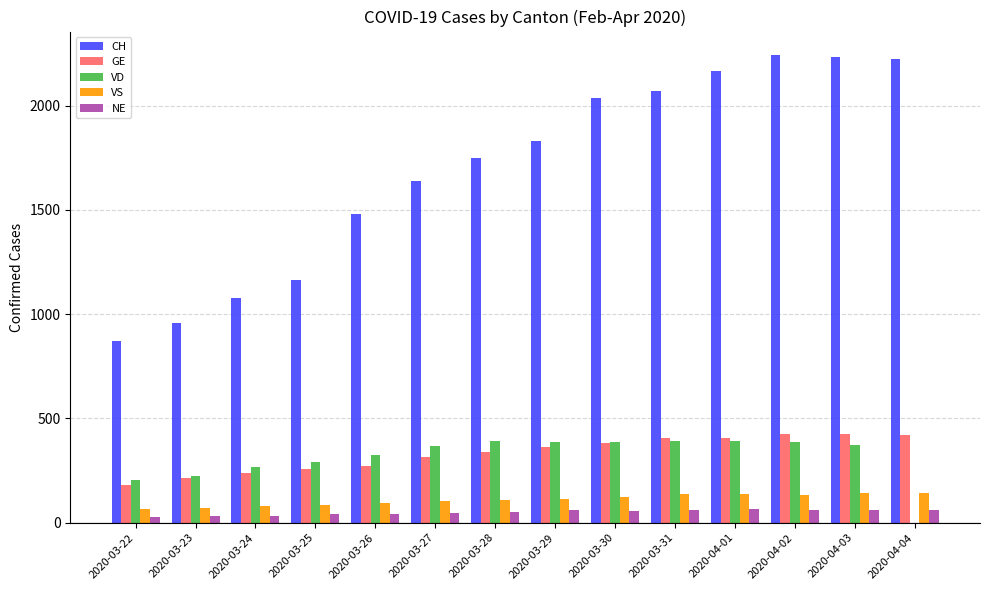

The value of VD at 2020-04-03 is 375. True or false?

True